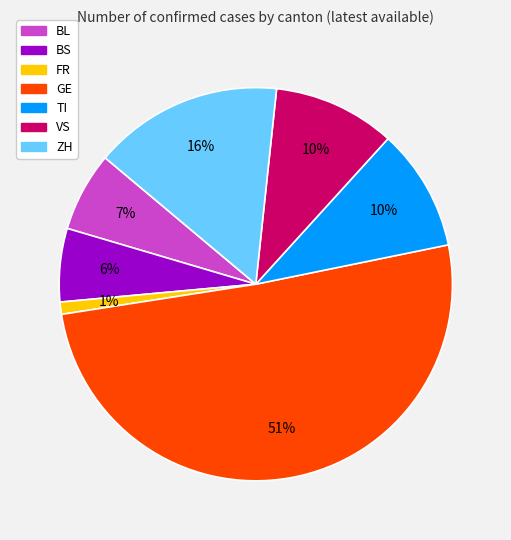

Between GE and TI, which is larger?

GE